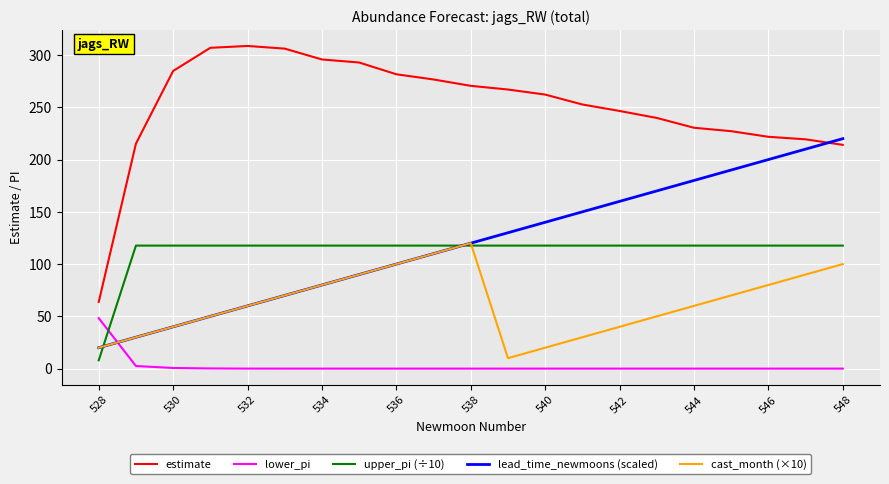

Which series has the widest spread of values?

estimate